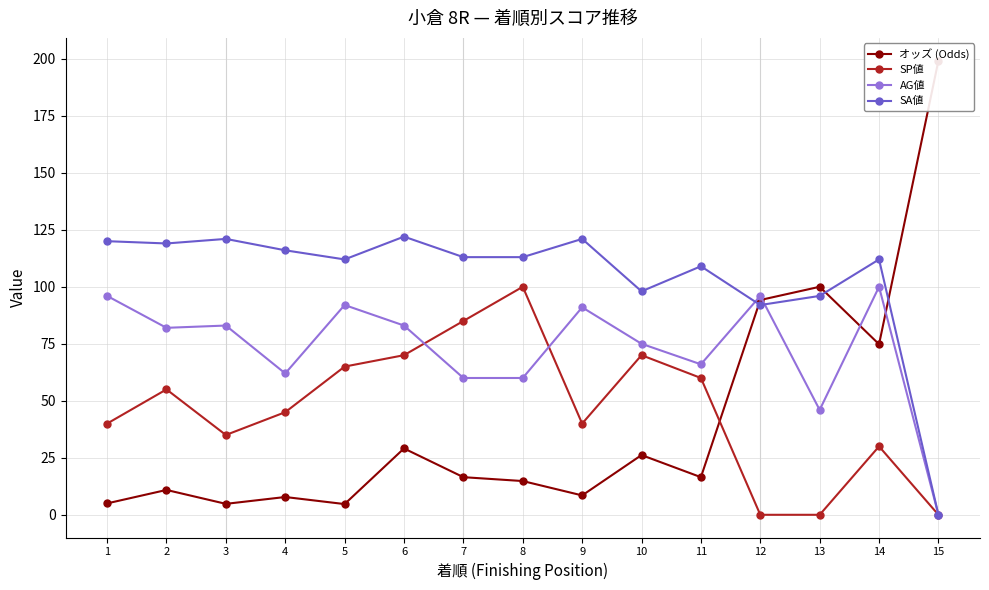

What is the value of the オッズ (Odds) point at the 3rd from the left?

4.8